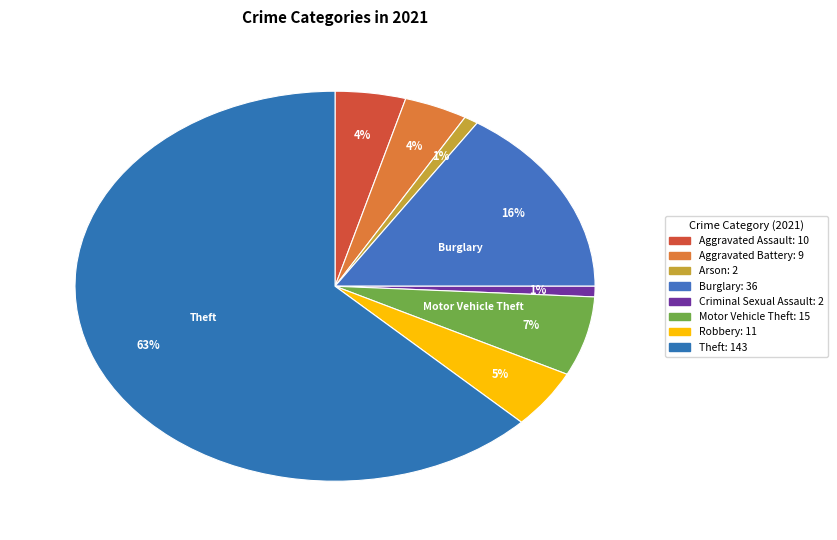

Combined, do Theft and Burglary account for over 50%?

Yes